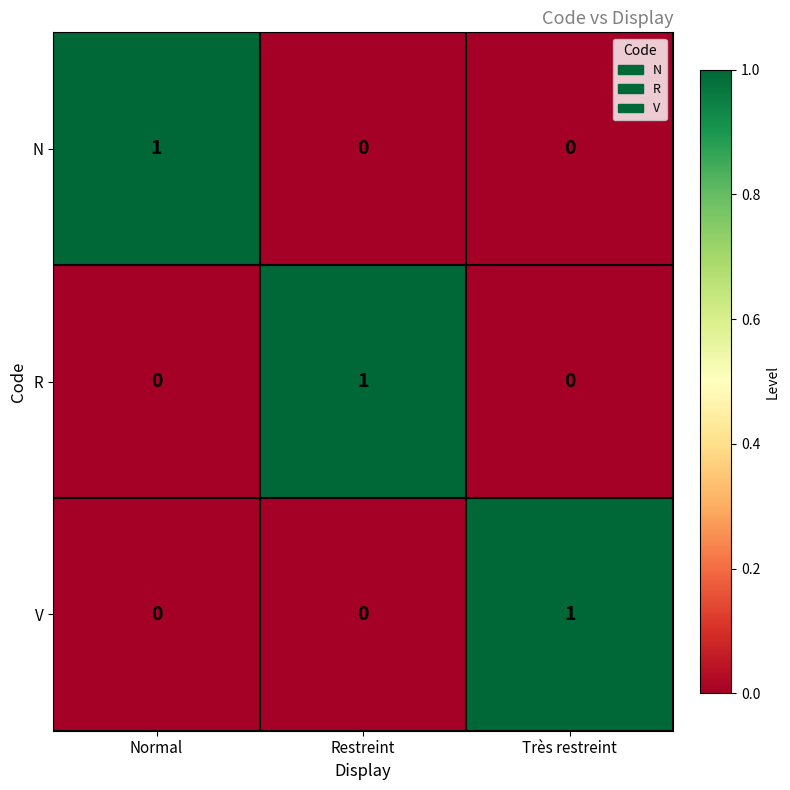

Count the V values in the range 0 to 1.

3